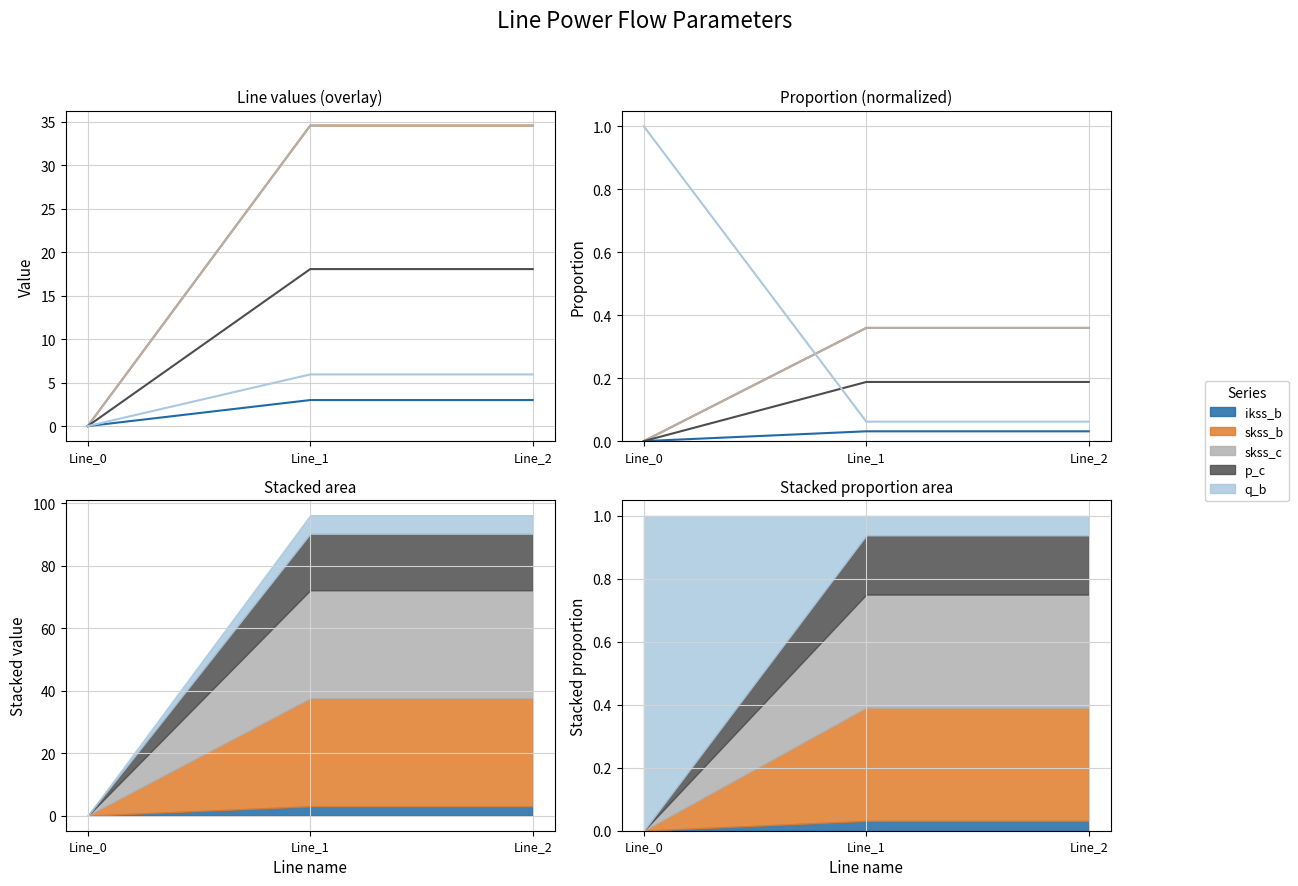

At which category does the chart reach its minimum across all series?

Line_0